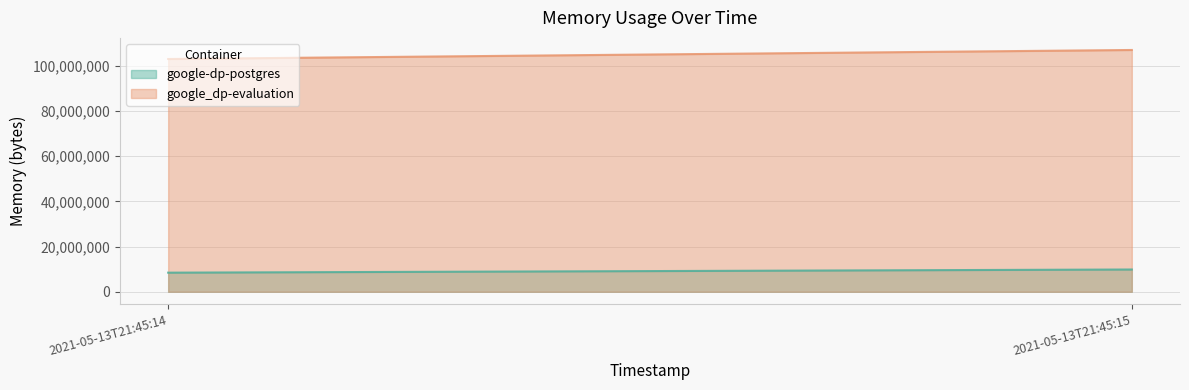

What is the minimum value shown in the chart?

8454144